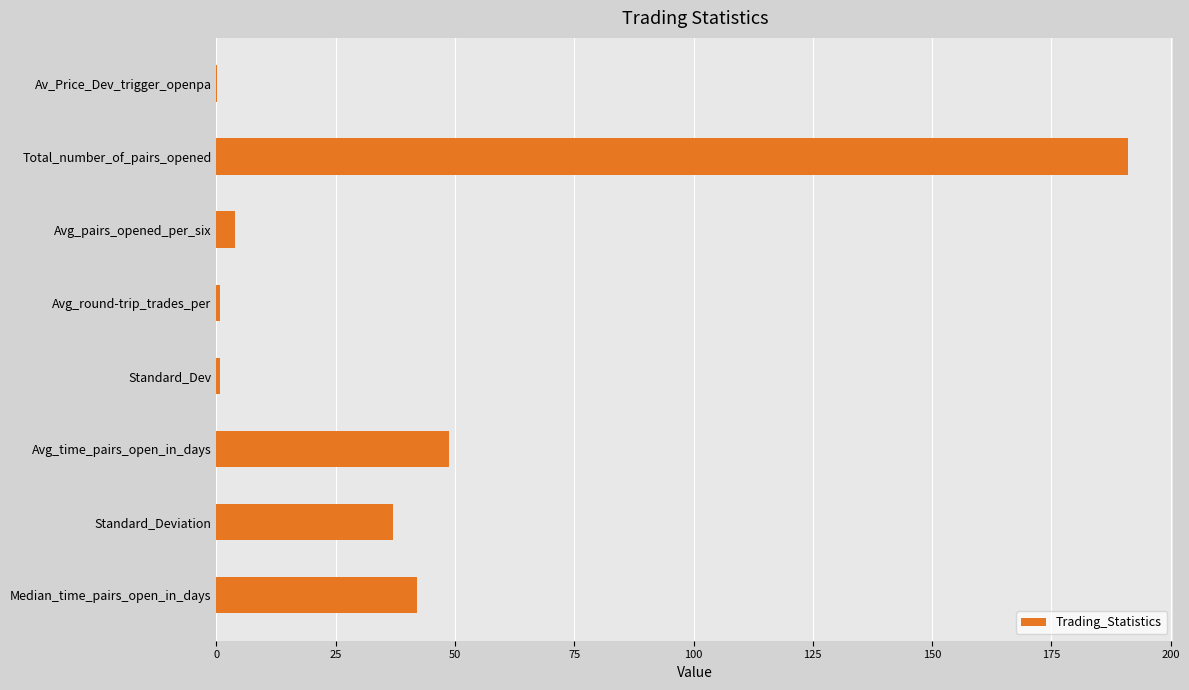

Approximately how many times larger is the value at Total_number_of_pairs_opened compared to Avg_time_pairs_open_in_days?

3.9